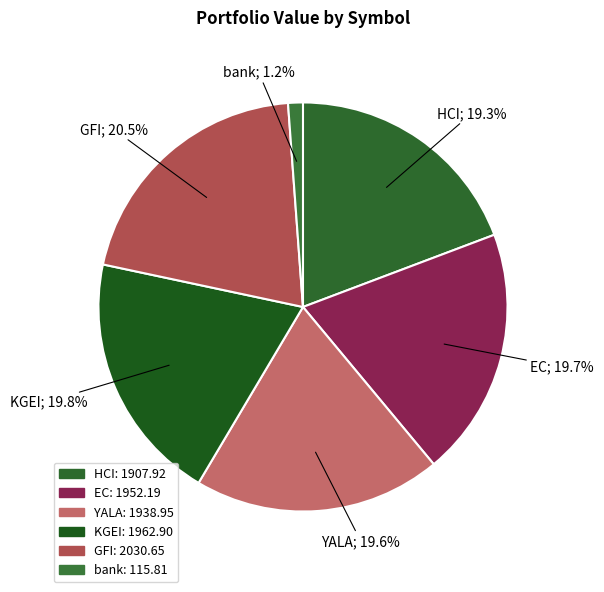

Does KGEI represent more than half of the total?

No